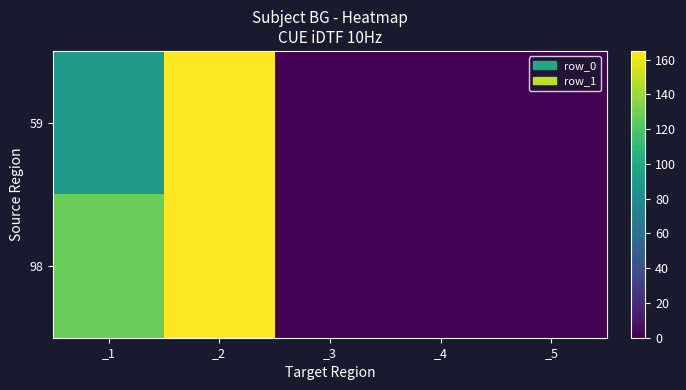

Which series changed the most between _1 and _3?

98